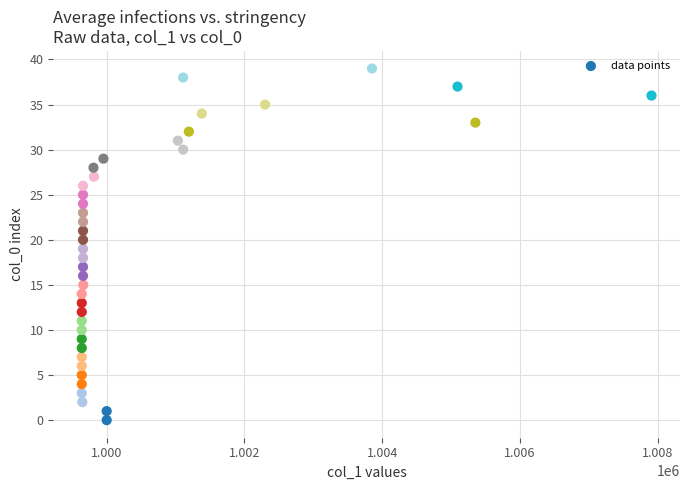

What is the range of Y values (max minus min)?

39